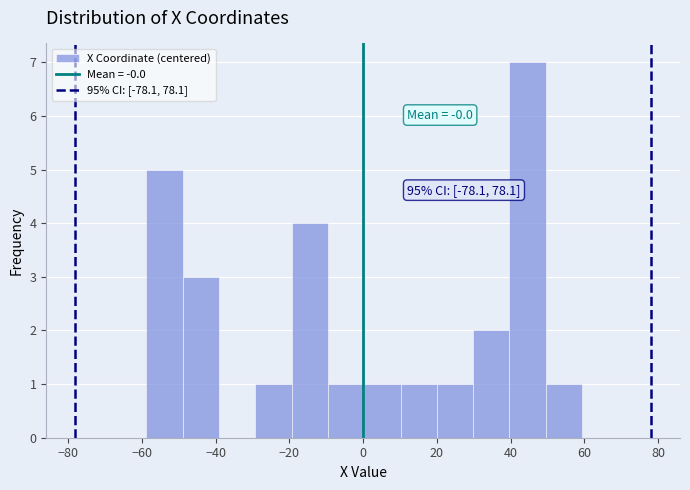

Over which range of the x-axis is the bar tallest?

40 to 50